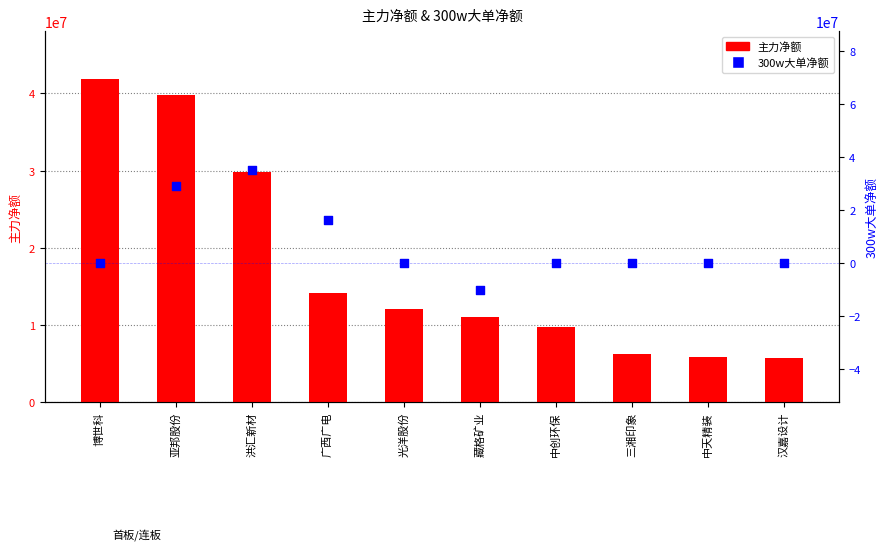

What are all the series names shown in the legend?

主力净额, 300w大单净额